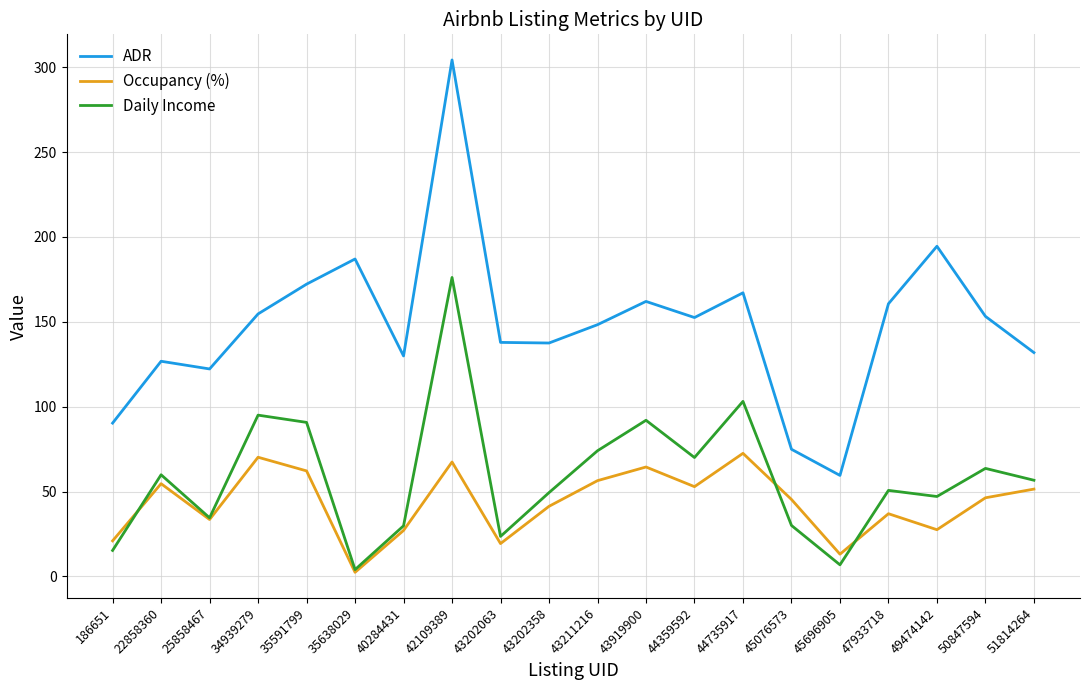

What is the sum of all Occupancy (%) values?

866.0